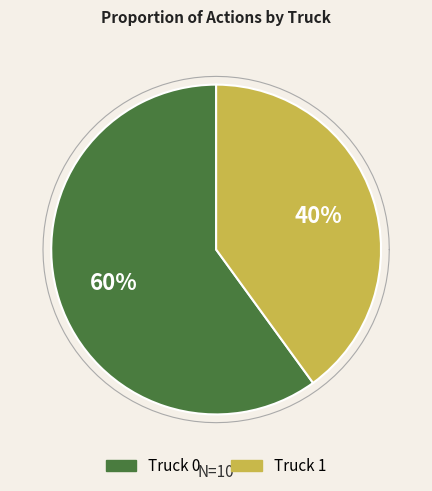

Which slice is the largest?

Truck 0